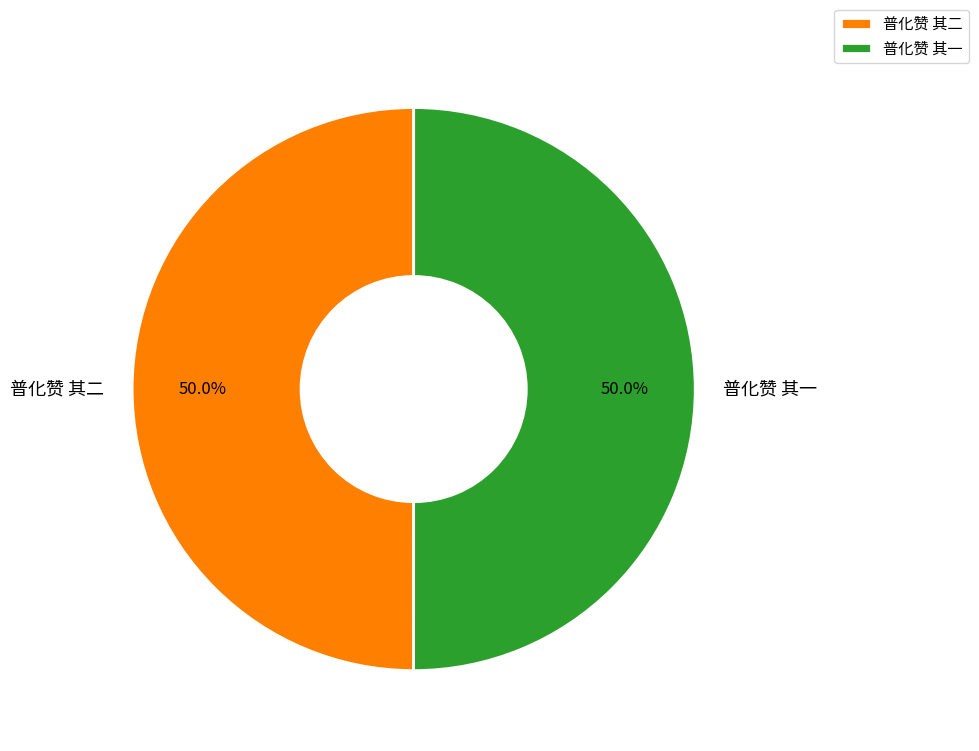

Approximately how many times larger is the value at 普化赞 其二 compared to 普化赞 其一?

1.0